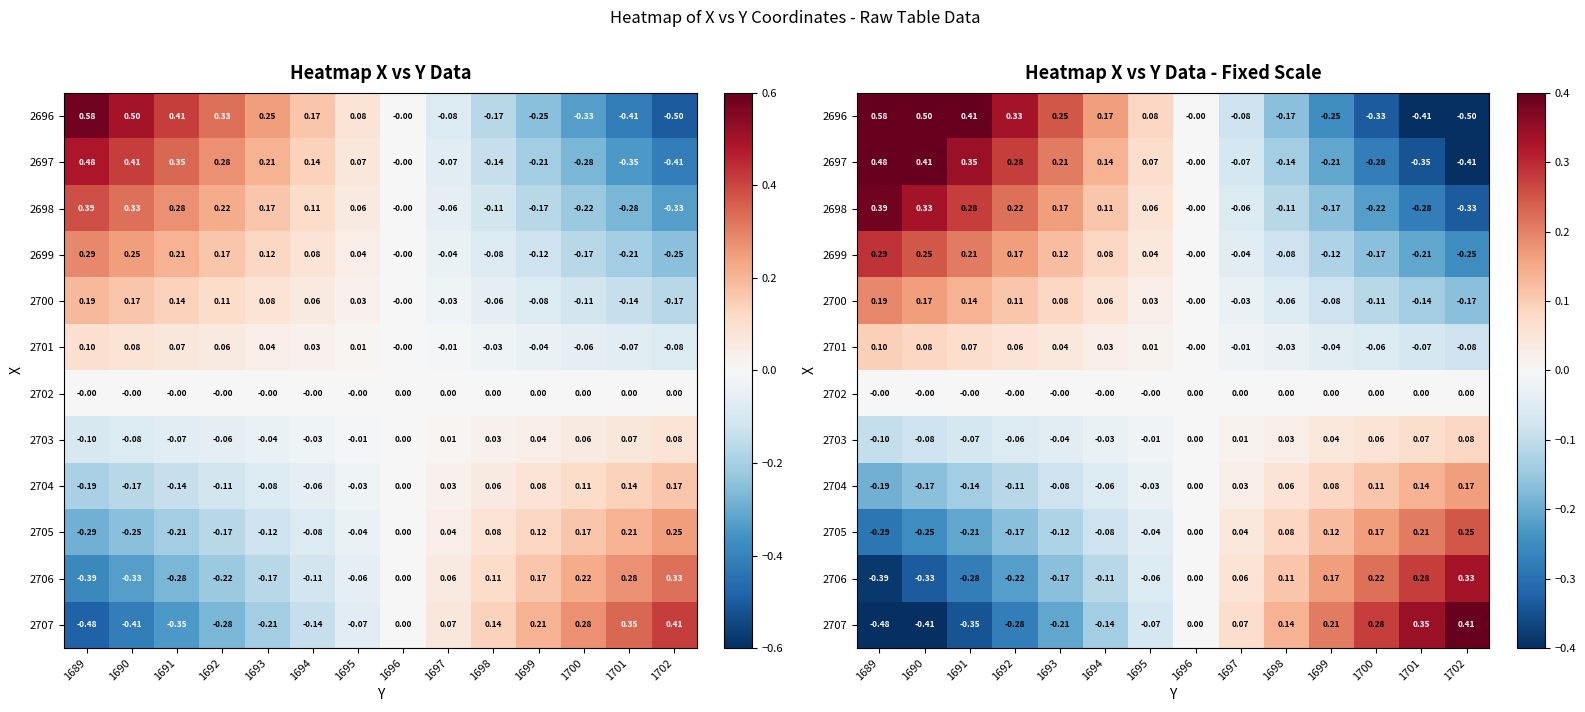

At which category is the sum across all series the highest?

1689